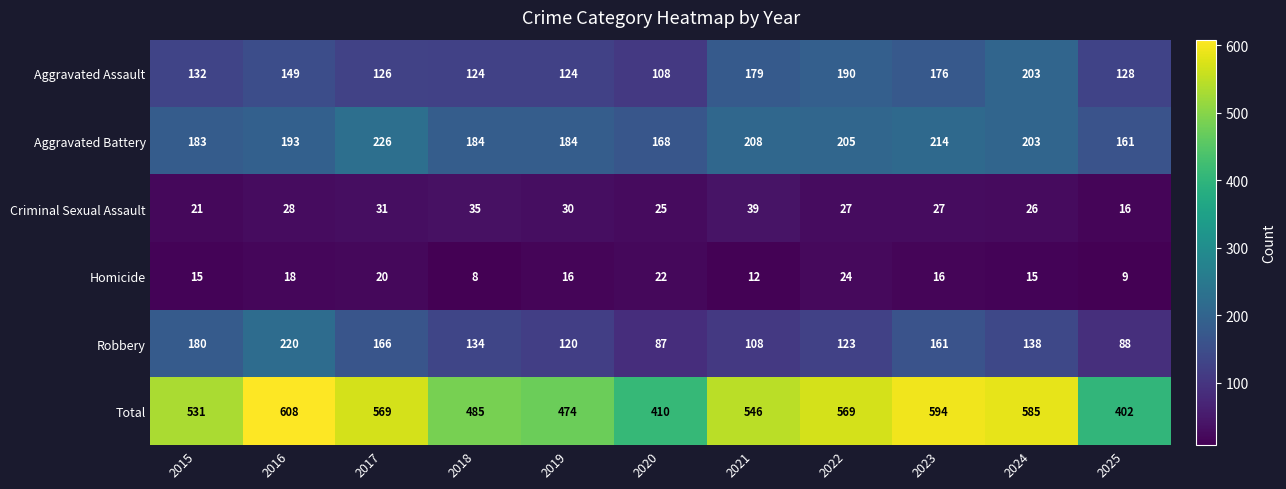

Which series changed the most between 2017 and 2025?

Total